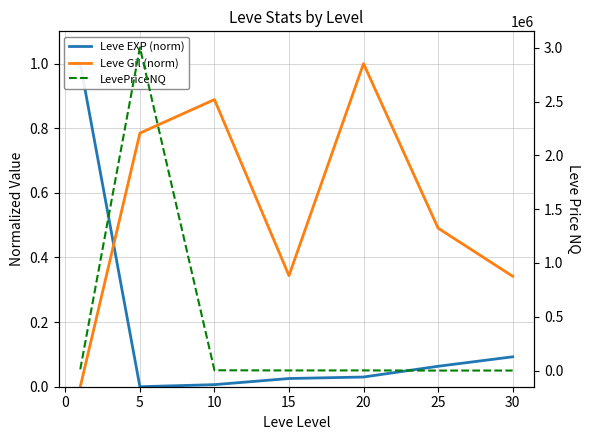

The value of Leve EXP (norm) at 25 is 0.1. True or false?

True